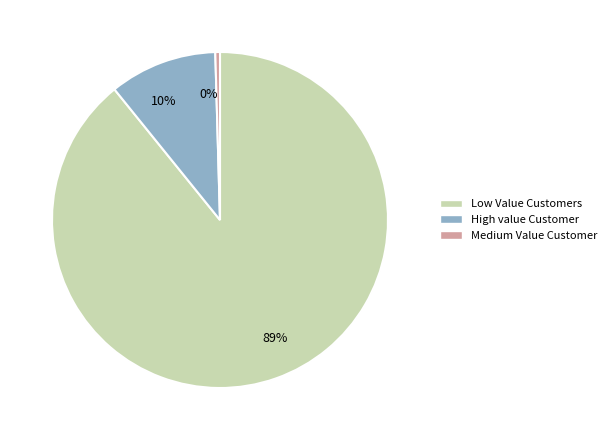

What is the smallest slice in the pie chart?

0%